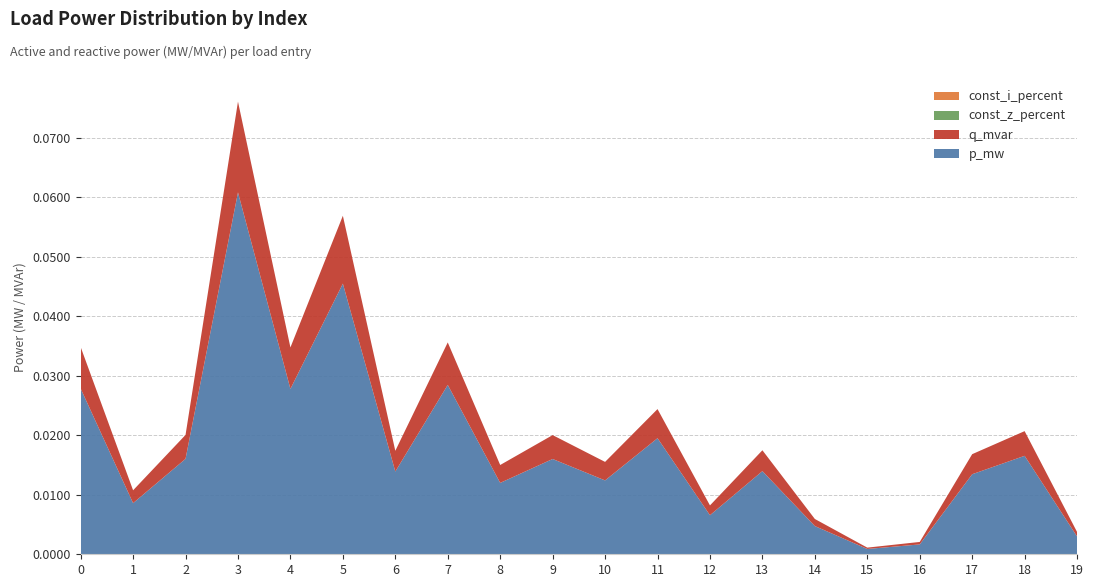

Reading left to right, extract all data points from this chart.

p_mw: 0.0	0.0	0.0	0.1	0.0	0.0	0.0	0.0	0.0	0.0	0.0	0.0	0.0	0.0	0.0	0.0	0.0	0.0	0.0	0.0
q_mvar: 0.0	0.0	0.0	0.0	0.0	0.0	0.0	0.0	0.0	0.0	0.0	0.0	0.0	0.0	0.0	0.0	0.0	0.0	0.0	0.0
const_z_percent: 0.0	0.0	0.0	0.0	0.0	0.0	0.0	0.0	0.0	0.0	0.0	0.0	0.0	0.0	0.0	0.0	0.0	0.0	0.0	0.0
const_i_percent: 0.0	0.0	0.0	0.0	0.0	0.0	0.0	0.0	0.0	0.0	0.0	0.0	0.0	0.0	0.0	0.0	0.0	0.0	0.0	0.0